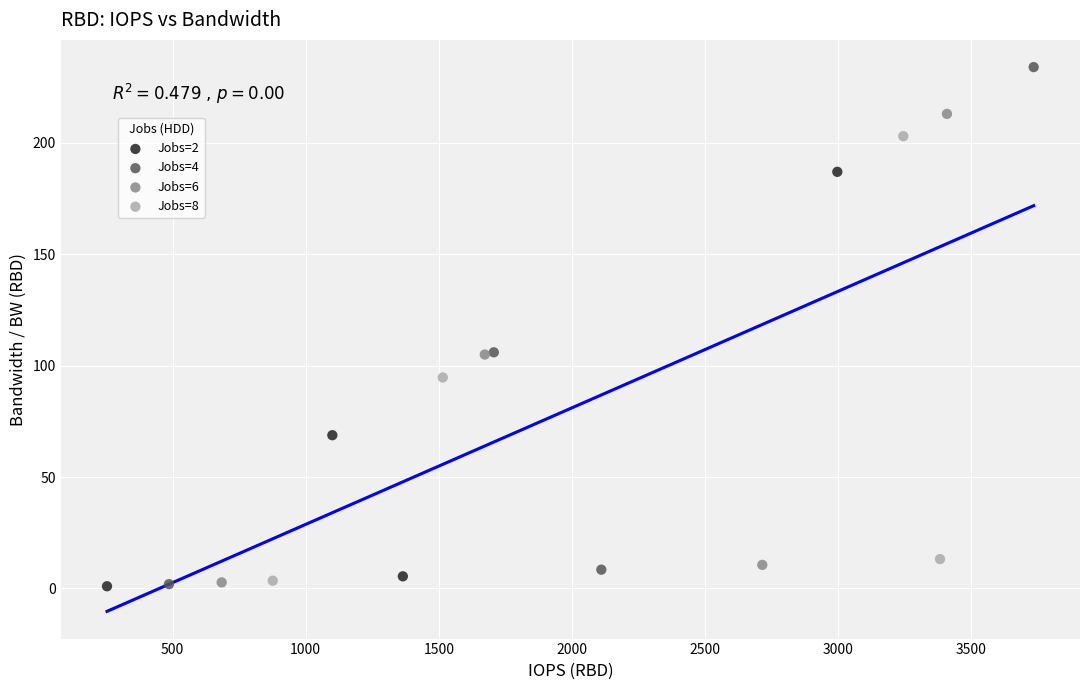

Which series reaches the maximum Y coordinate?

Jobs=4